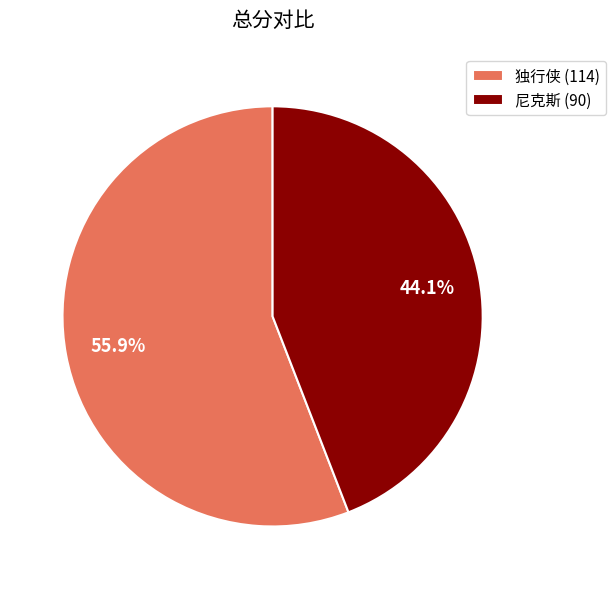

Count the number of slices in the pie.

2